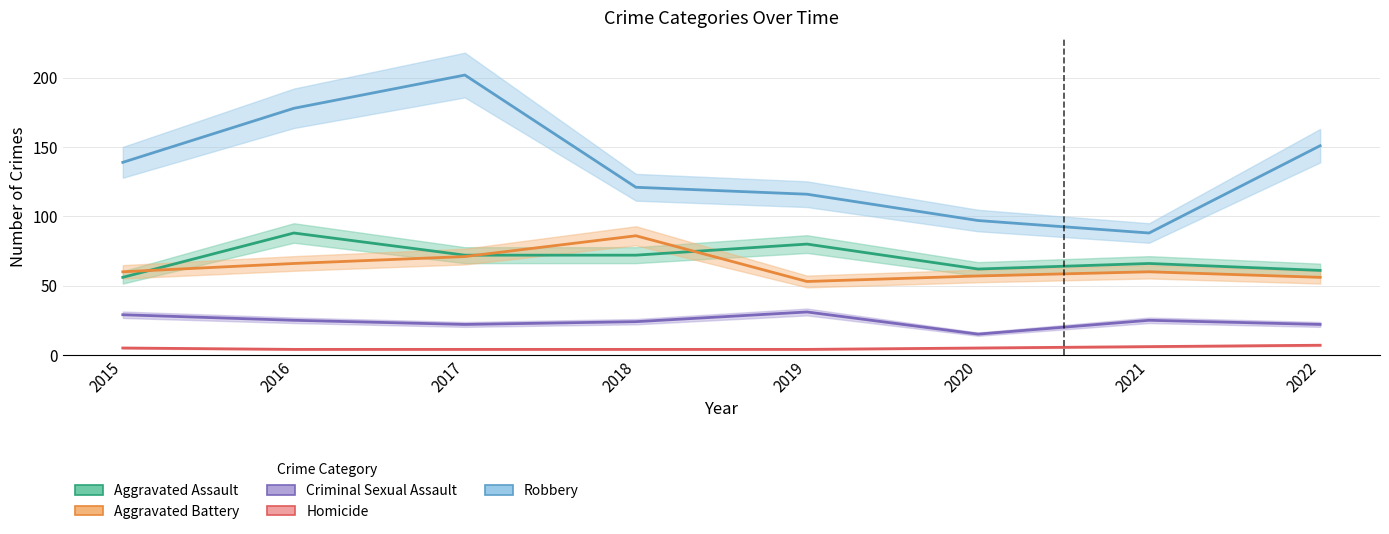

What value does the Criminal Sexual Assault series have at 2022, to the nearest 10?

20